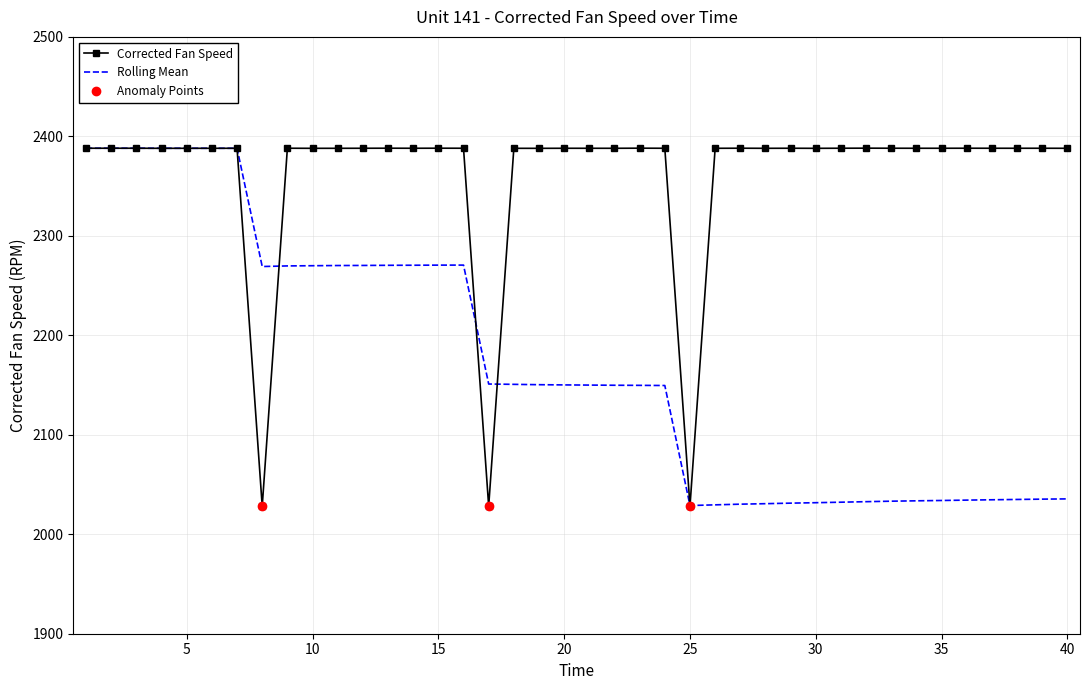

Reading left to right, what are all the values shown in this chart?

Corrected Fan Speed: 2388.1	2388.1	2388.1	2388.0	2388.0	2388.0	2388.0	2028.2	2388.1	2388.0	2388.0	2388.0	2388.1	2388.0	2388.1	2388.1	2028.2	2388.0	2388.0	2388.0	2388.0	2388.0	2388.1	2388.0	2028.3	2388.0	2388.1	2388.0	2388.1	2388.0	2388.1	2388.1	2388.1	2388.0	2388.0	2388.1	2388.1	2388.0	2388.1	2388.0
Rolling Mean: 2388.1	2388.1	2388.1	2388.0	2388.0	2388.0	2388.0	2269.1	2269.8	2270.0	2270.1	2270.2	2270.4	2270.4	2270.6	2270.6	2151.0	2150.7	2150.3	2150.1	2150.0	2149.8	2149.7	2149.5	2028.9	2029.6	2030.2	2030.7	2031.3	2031.7	2032.2	2032.7	2033.2	2033.6	2033.9	2034.3	2034.7	2035.0	2035.3	2035.5